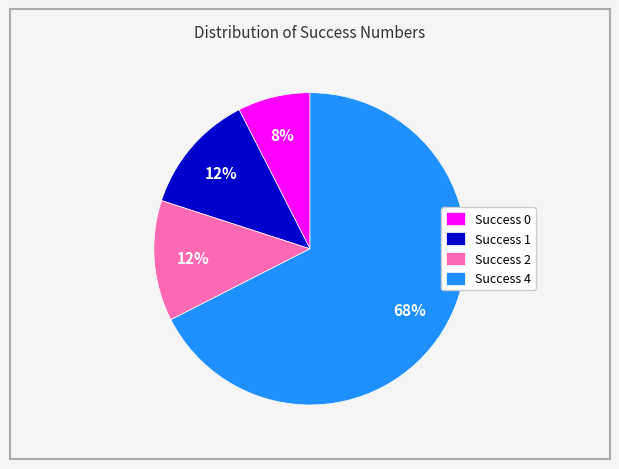

Between Success 0 and Success 1, which is larger?

Success 1